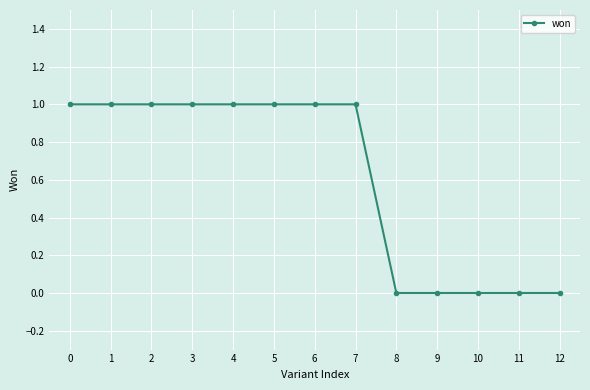

Reading right to left, extract all data points from this chart.

0	0	0	0	0	1	1	1	1	1	1	1	1